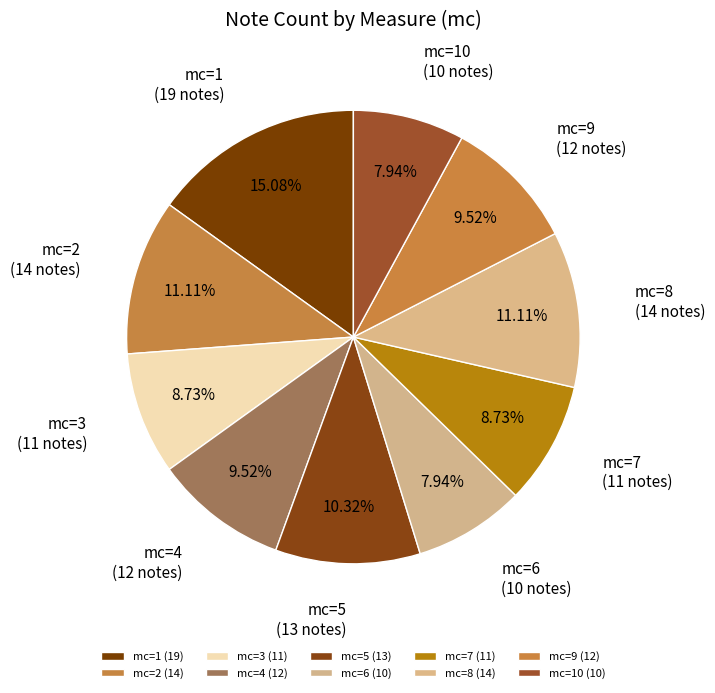

How many segments does this pie chart have?

10